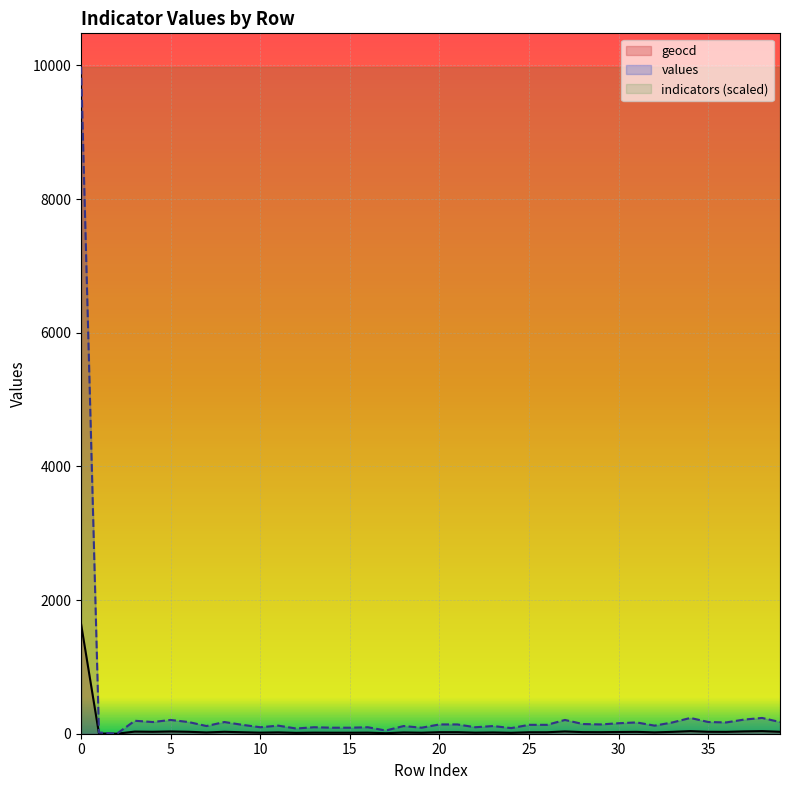

Which series has the largest total across all categories?

indicators (scaled)